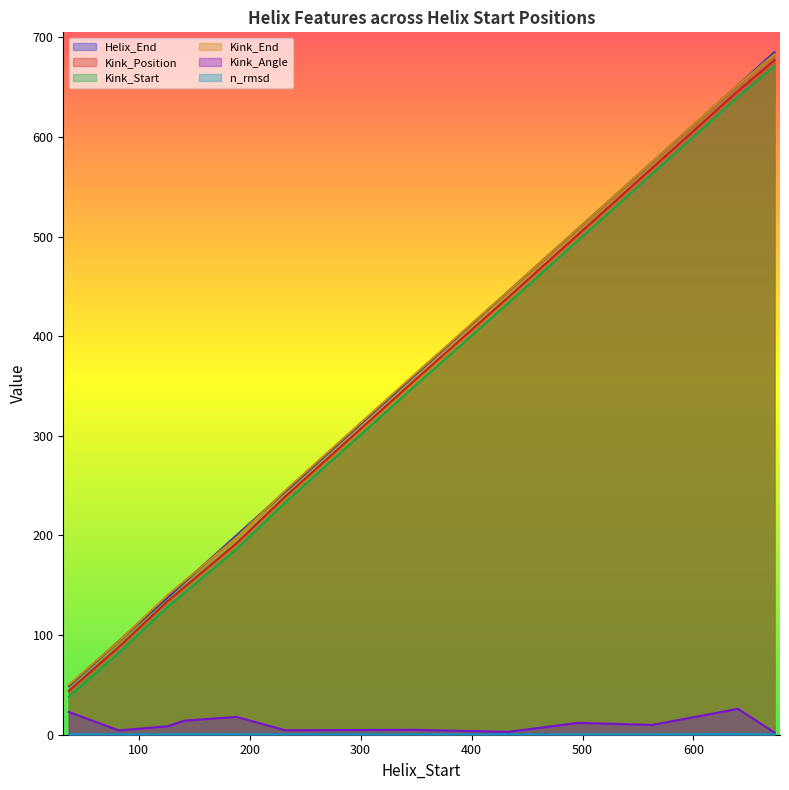

True or false: Kink_Start and n_rmsd cross at least once.

False